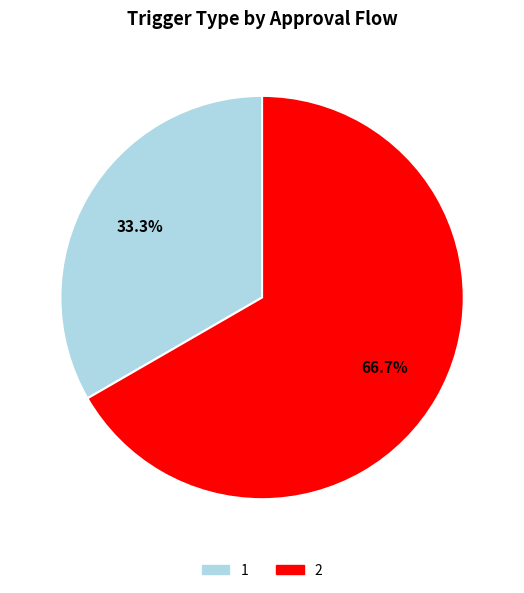

Combined, do 1 and 2 account for over 50%?

Yes